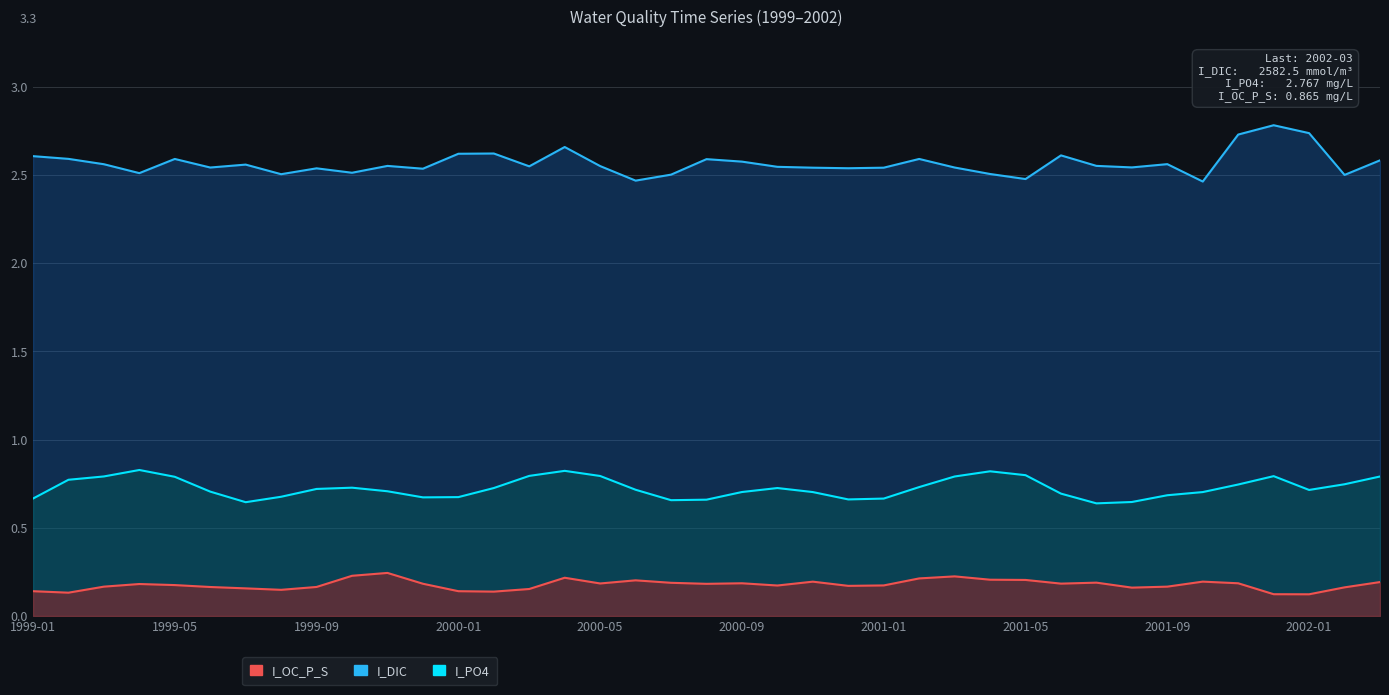

What position from the right is 2001-03?

13